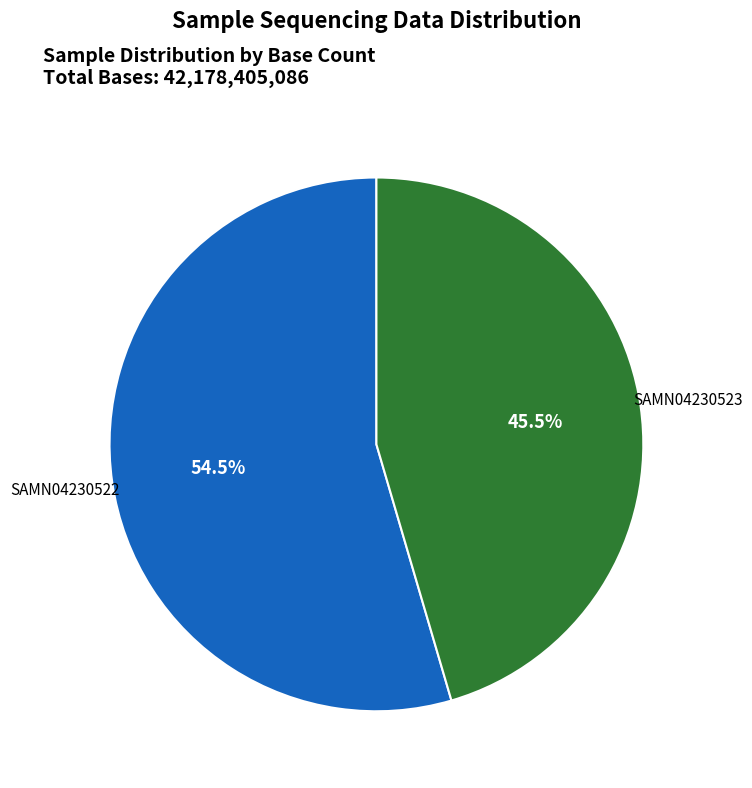

Is there any slice that represents more than half of the pie?

Yes